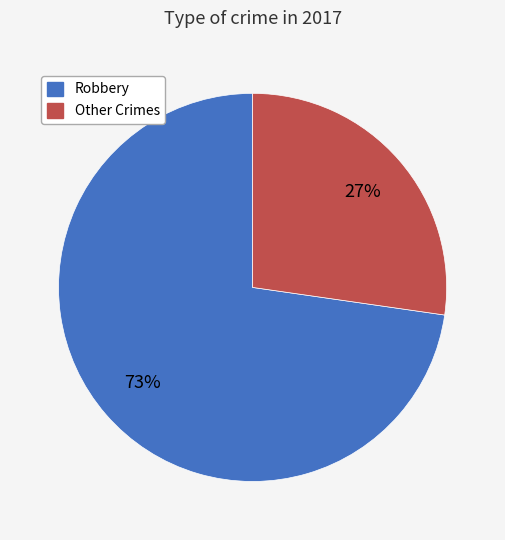

Is there a majority slice in this chart?

Yes